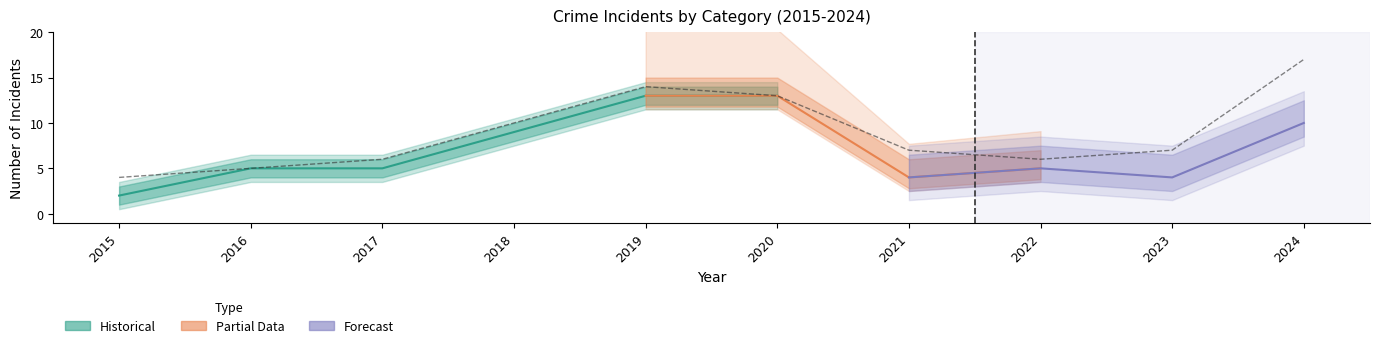

Rank the categories by Total value from highest to lowest.

2024, 2019, 2020, 2018, 2021, 2023, 2017, 2022, 2016, 2015